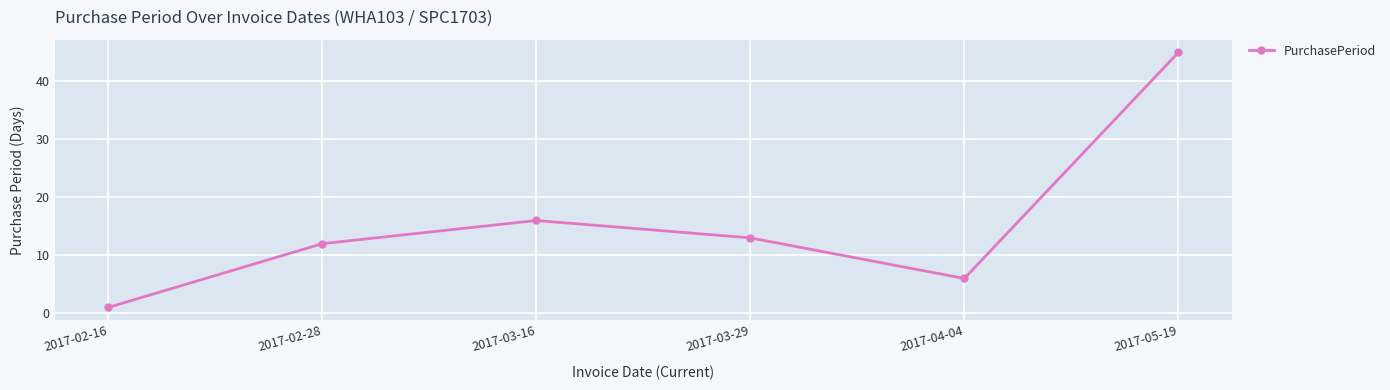

How many interior local peaks (higher than both neighbors) does the data have?

1